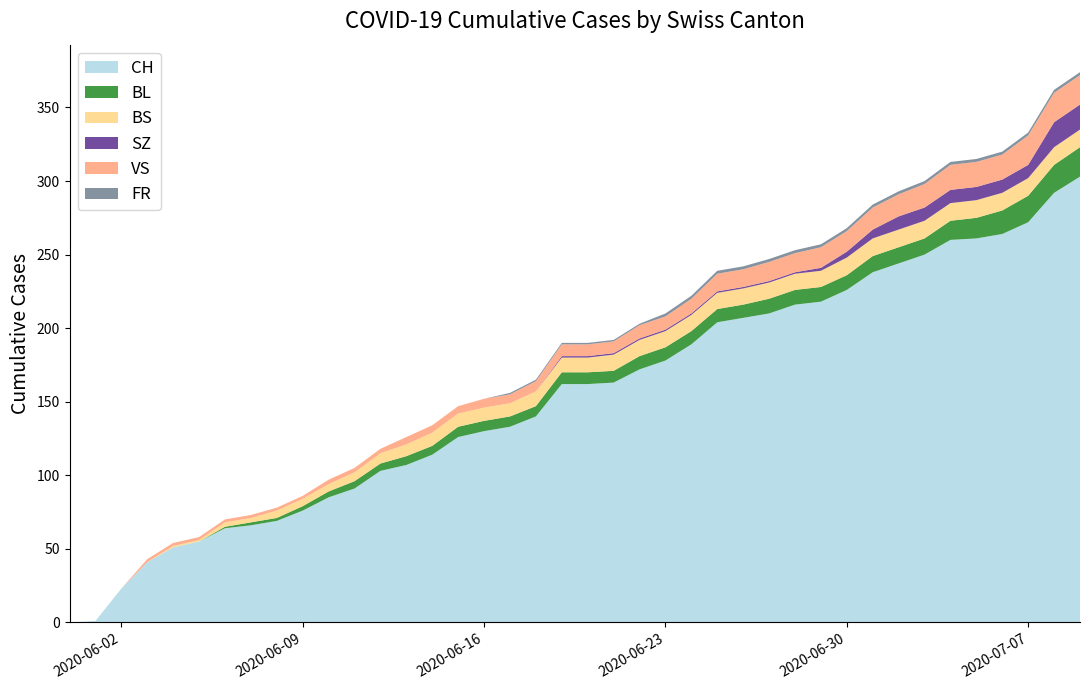

Reading left to right, extract all data points from this chart.

CH: 2020-05-31=0	2020-06-01=1	2020-06-02=23	2020-06-03=41	2020-06-04=51	2020-06-05=55	2020-06-06=64	2020-06-07=66	2020-06-08=69	2020-06-09=76	2020-06-10=85	2020-06-11=91	2020-06-12=103	2020-06-13=107	2020-06-14=114	2020-06-15=126	2020-06-16=130	2020-06-17=133	2020-06-18=140	2020-06-19=162	2020-06-20=162	2020-06-21=163	2020-06-22=172	2020-06-23=178	2020-06-24=189	2020-06-25=204	2020-06-26=207	2020-06-27=210	2020-06-28=216	2020-06-29=218	2020-06-30=226	2020-07-01=238	2020-07-02=244	2020-07-03=250	2020-07-04=260	2020-07-05=261	2020-07-06=264	2020-07-07=272	2020-07-08=292	2020-07-09=303
BL: 2020-05-31=0	2020-06-01=0	2020-06-02=0	2020-06-03=0	2020-06-04=0	2020-06-05=0	2020-06-06=1	2020-06-07=2	2020-06-08=2	2020-06-09=3	2020-06-10=4	2020-06-11=5	2020-06-12=5	2020-06-13=6	2020-06-14=6	2020-06-15=7	2020-06-16=7	2020-06-17=7	2020-06-18=7	2020-06-19=8	2020-06-20=8	2020-06-21=8	2020-06-22=9	2020-06-23=9	2020-06-24=9	2020-06-25=9	2020-06-26=9	2020-06-27=10	2020-06-28=10	2020-06-29=10	2020-06-30=10	2020-07-01=11	2020-07-02=11	2020-07-03=11	2020-07-04=13	2020-07-05=14	2020-07-06=16	2020-07-07=18	2020-07-08=19	2020-07-09=20
BS: 2020-05-31=0	2020-06-01=0	2020-06-02=0	2020-06-03=0	2020-06-04=1	2020-06-05=1	2020-06-06=3	2020-06-07=3	2020-06-08=5	2020-06-09=5	2020-06-10=5	2020-06-11=6	2020-06-12=7	2020-06-13=8	2020-06-14=9	2020-06-15=9	2020-06-16=9	2020-06-17=9	2020-06-18=10	2020-06-19=10	2020-06-20=10	2020-06-21=11	2020-06-22=11	2020-06-23=11	2020-06-24=11	2020-06-25=11	2020-06-26=11	2020-06-27=11	2020-06-28=11	2020-06-29=11	2020-06-30=12	2020-07-01=12	2020-07-02=12	2020-07-03=12	2020-07-04=12	2020-07-05=12	2020-07-06=12	2020-07-07=12	2020-07-08=12	2020-07-09=12
SZ: 2020-05-31=0	2020-06-01=0	2020-06-02=0	2020-06-03=0	2020-06-04=0	2020-06-05=0	2020-06-06=0	2020-06-07=0	2020-06-08=0	2020-06-09=0	2020-06-10=0	2020-06-11=0	2020-06-12=0	2020-06-13=0	2020-06-14=0	2020-06-15=0	2020-06-16=0	2020-06-17=0	2020-06-18=0	2020-06-19=1	2020-06-20=1	2020-06-21=1	2020-06-22=1	2020-06-23=1	2020-06-24=1	2020-06-25=1	2020-06-26=1	2020-06-27=1	2020-06-28=1	2020-06-29=2	2020-06-30=4	2020-07-01=6	2020-07-02=9	2020-07-03=9	2020-07-04=9	2020-07-05=9	2020-07-06=9	2020-07-07=9	2020-07-08=17	2020-07-09=17
VS: 2020-05-31=0	2020-06-01=0	2020-06-02=0	2020-06-03=2	2020-06-04=2	2020-06-05=2	2020-06-06=2	2020-06-07=2	2020-06-08=2	2020-06-09=2	2020-06-10=3	2020-06-11=3	2020-06-12=3	2020-06-13=5	2020-06-14=5	2020-06-15=5	2020-06-16=6	2020-06-17=6	2020-06-18=7	2020-06-19=8	2020-06-20=8	2020-06-21=8	2020-06-22=9	2020-06-23=9	2020-06-24=10	2020-06-25=12	2020-06-26=12	2020-06-27=13	2020-06-28=13	2020-06-29=14	2020-06-30=14	2020-07-01=15	2020-07-02=15	2020-07-03=16	2020-07-04=17	2020-07-05=17	2020-07-06=17	2020-07-07=20	2020-07-08=20	2020-07-09=20
FR: 2020-05-31=0	2020-06-01=0	2020-06-02=0	2020-06-03=0	2020-06-04=0	2020-06-05=0	2020-06-06=0	2020-06-07=0	2020-06-08=0	2020-06-09=0	2020-06-10=0	2020-06-11=0	2020-06-12=0	2020-06-13=0	2020-06-14=0	2020-06-15=0	2020-06-16=0	2020-06-17=1	2020-06-18=1	2020-06-19=1	2020-06-20=1	2020-06-21=1	2020-06-22=1	2020-06-23=2	2020-06-24=2	2020-06-25=2	2020-06-26=2	2020-06-27=2	2020-06-28=2	2020-06-29=2	2020-06-30=2	2020-07-01=2	2020-07-02=2	2020-07-03=2	2020-07-04=2	2020-07-05=2	2020-07-06=2	2020-07-07=2	2020-07-08=2	2020-07-09=2